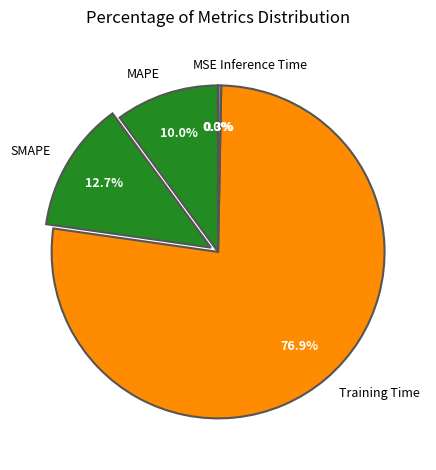

Which category accounts for the majority?

Training Time